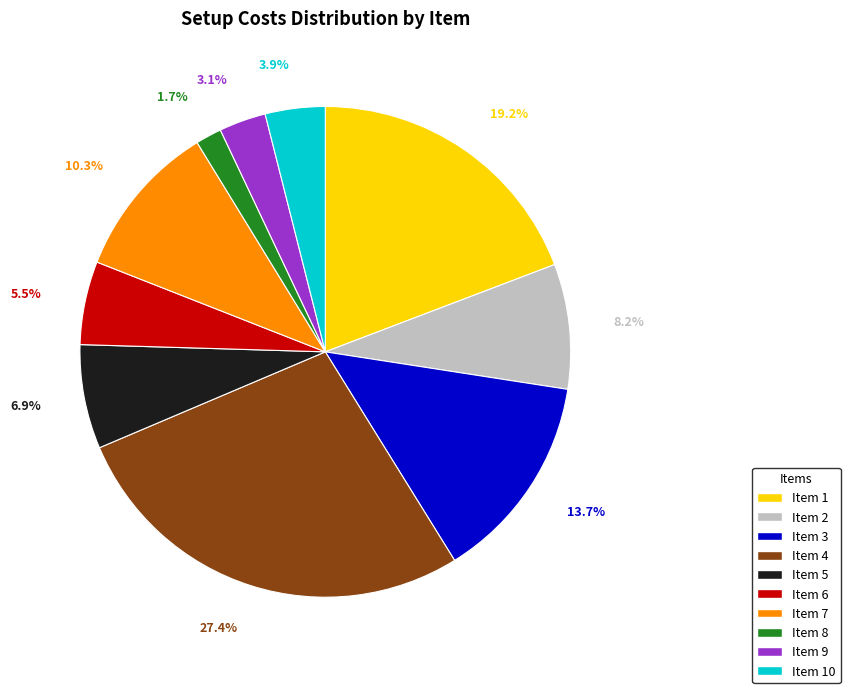

What portion of the pie excludes Item 4?

72.6%